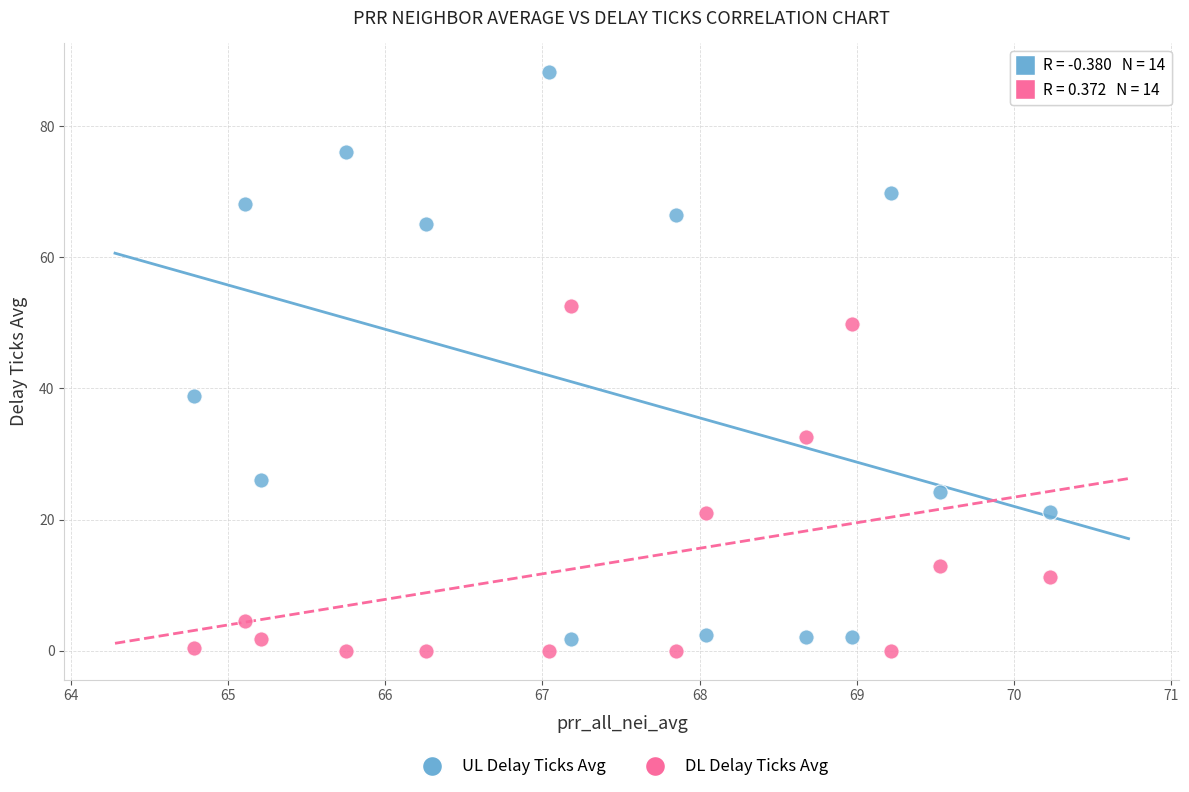

Across all data points, what is the range of X values (max minus min)?

5.5